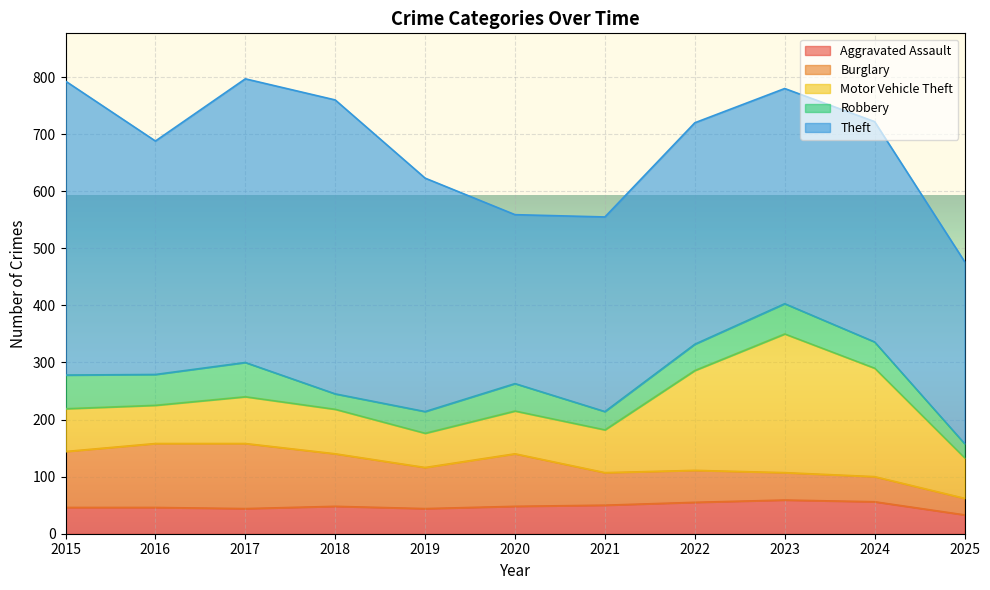

Which series has the widest spread of values?

Theft